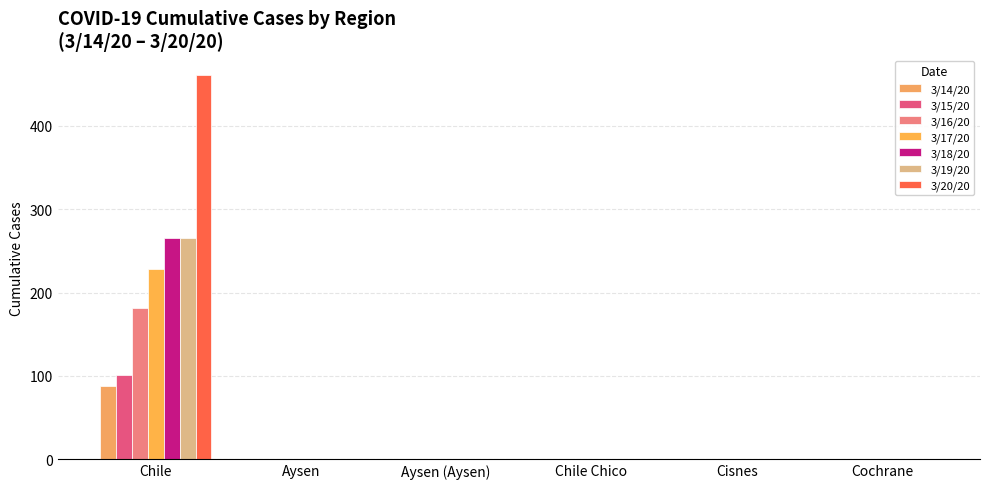

Count the number of data series in this chart.

7